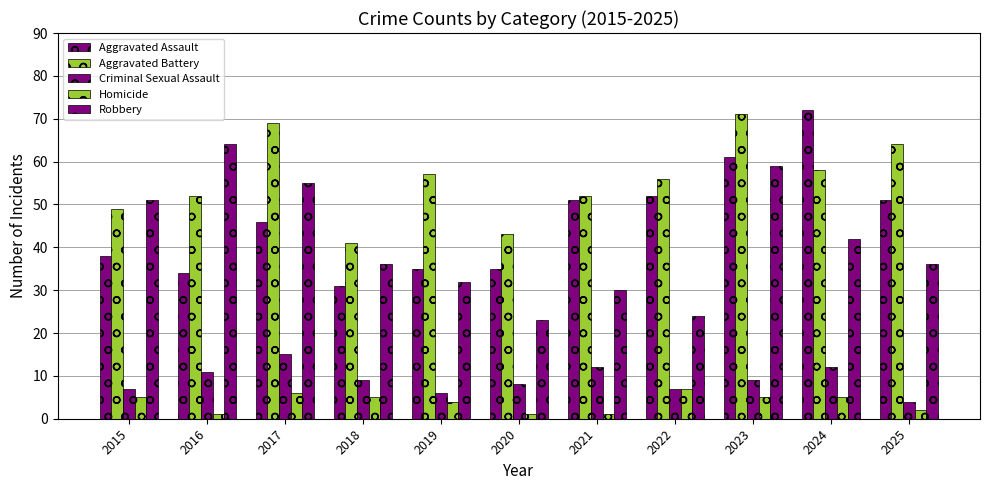

Reading left to right, extract all data points from this chart.

Aggravated Assault: 2015=38	2016=34	2017=46	2018=31	2019=35	2020=35	2021=51	2022=52	2023=61	2024=72	2025=51
Aggravated Battery: 2015=49	2016=52	2017=69	2018=41	2019=57	2020=43	2021=52	2022=56	2023=71	2024=58	2025=64
Criminal Sexual Assault: 2015=7	2016=11	2017=15	2018=9	2019=6	2020=8	2021=12	2022=7	2023=9	2024=12	2025=4
Homicide: 2015=5	2016=1	2017=6	2018=5	2019=4	2020=1	2021=1	2022=7	2023=5	2024=5	2025=2
Robbery: 2015=51	2016=64	2017=55	2018=36	2019=32	2020=23	2021=30	2022=24	2023=59	2024=42	2025=36